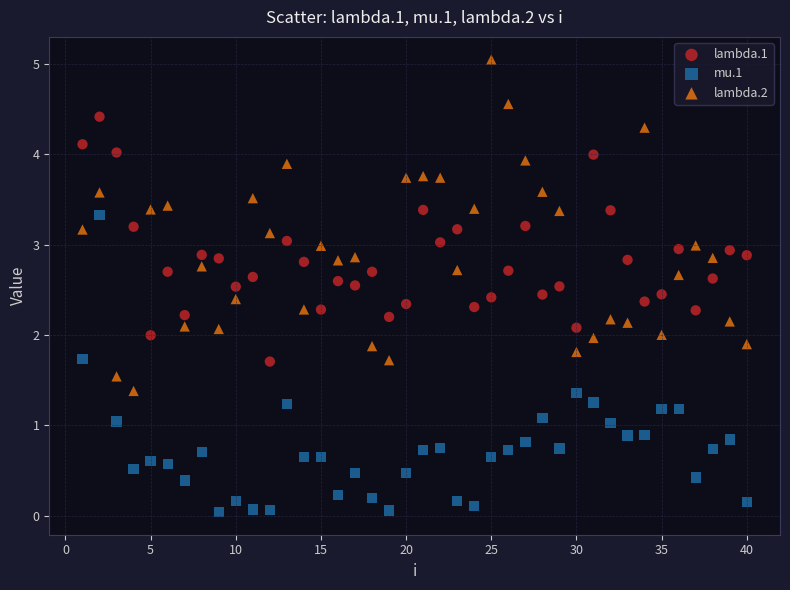

Which series contains the lowest Y value?

mu.1